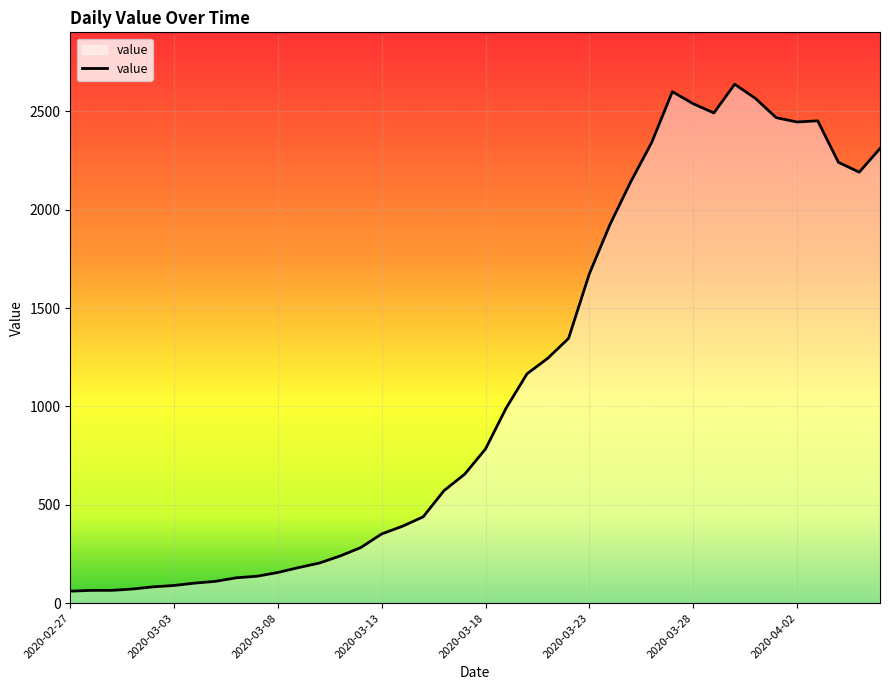

What is the difference between the maximum and minimum values?

2577